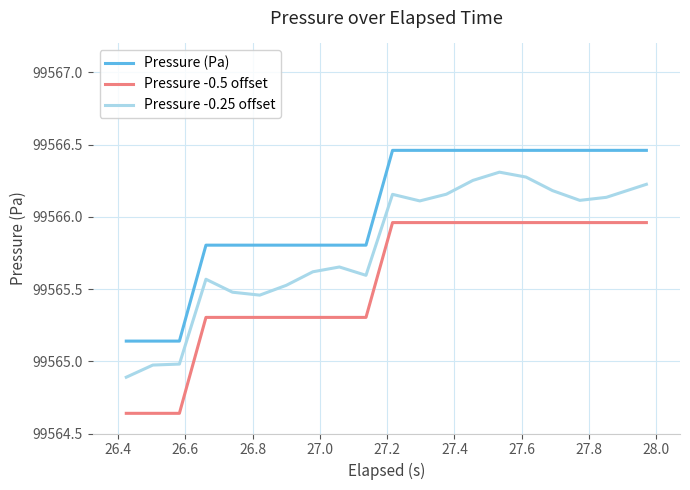

True or false: Pressure -0.5 offset and Pressure -0.25 offset intersect in this chart.

False